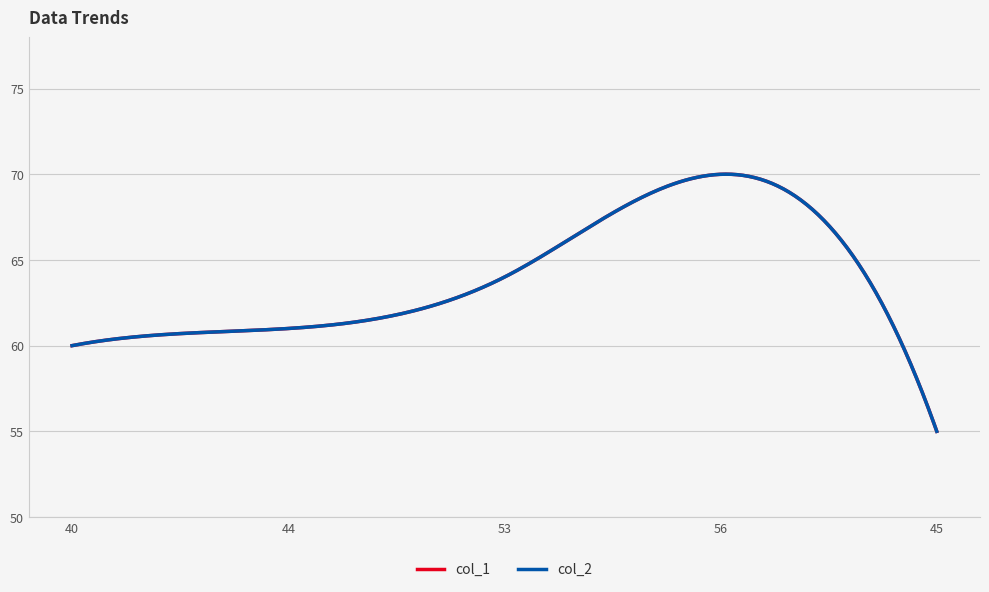

Does the chart display data point markers on the line(s)?

No